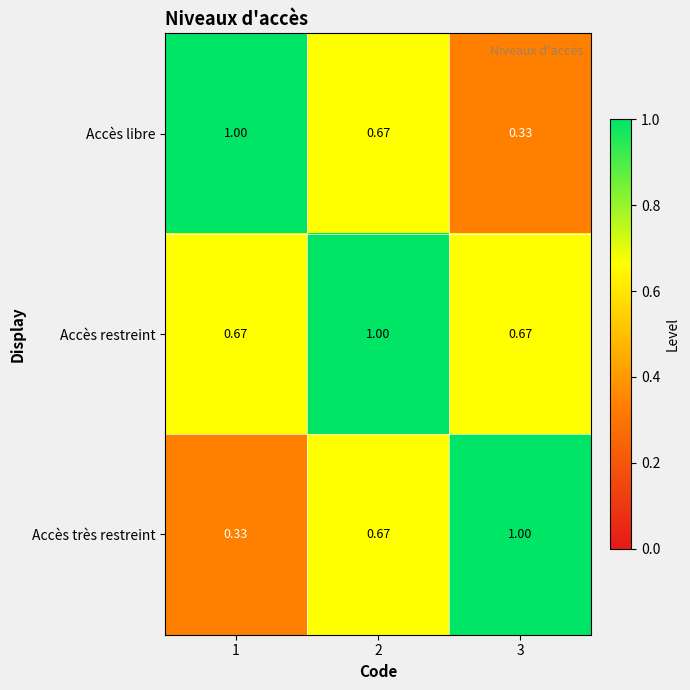

Which series has the largest total across all categories?

Accès restreint